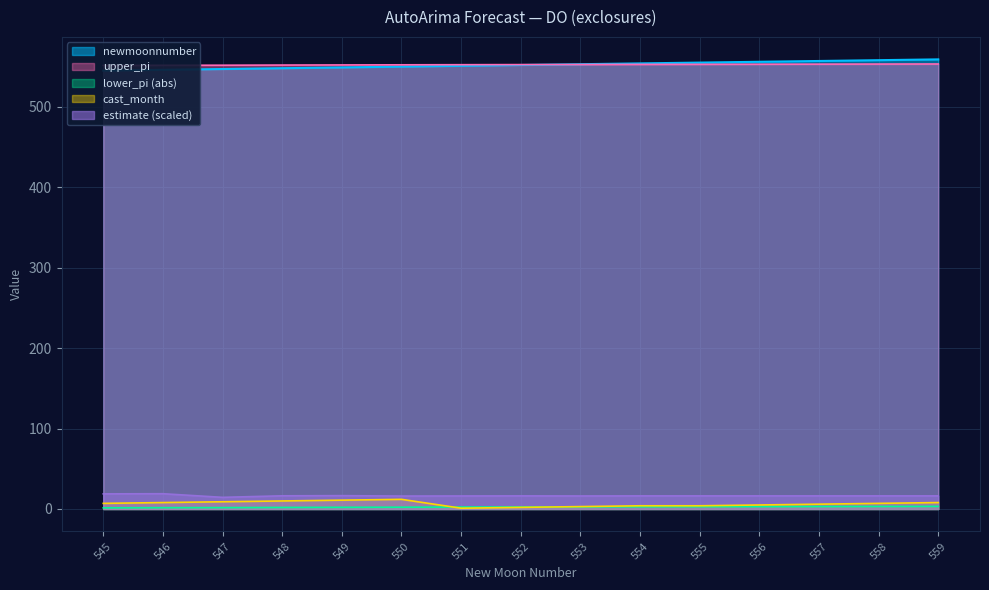

True or false: estimate (scaled) and lower_pi (abs) cross at least once.

False